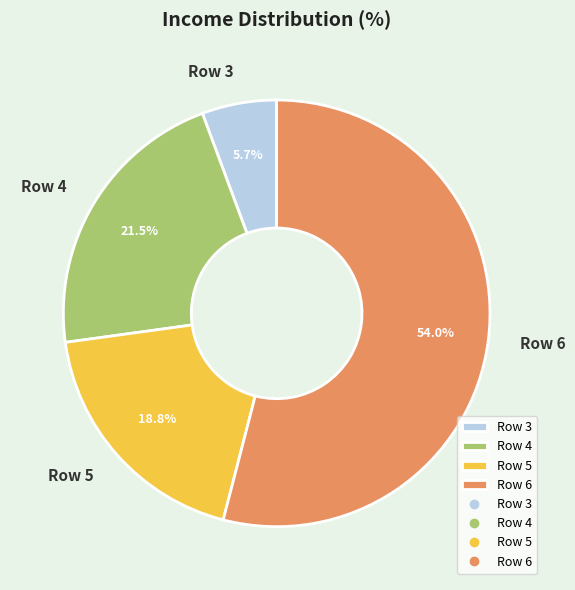

Which slice is the smallest?

Row 3